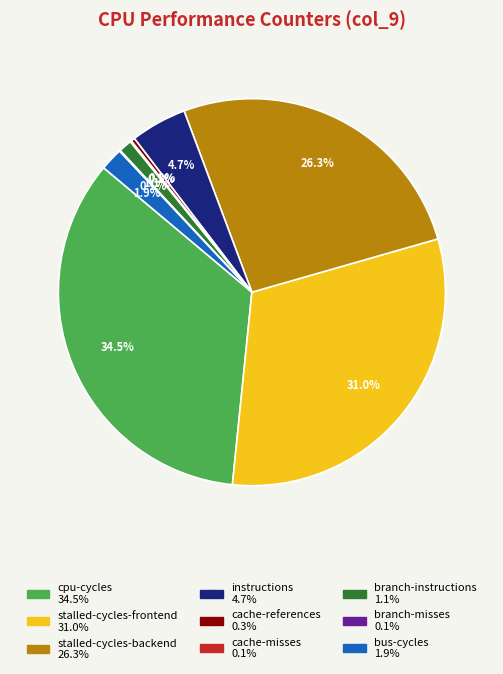

Is there any slice that represents more than half of the pie?

No